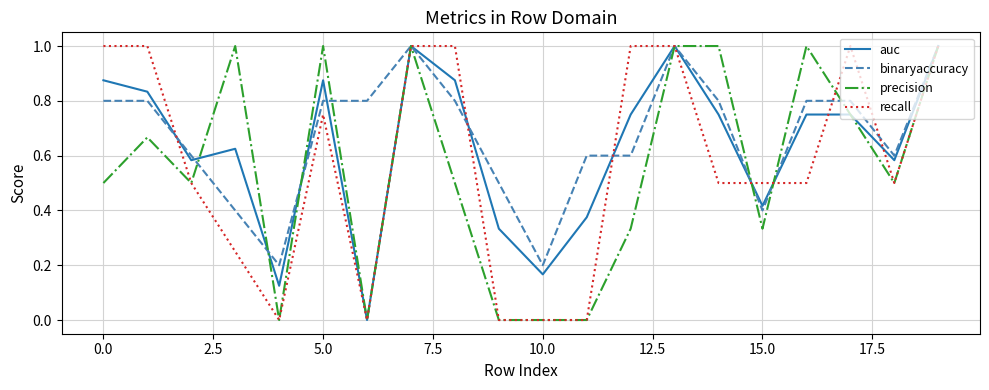

What is the maximum value for precision?

1.0